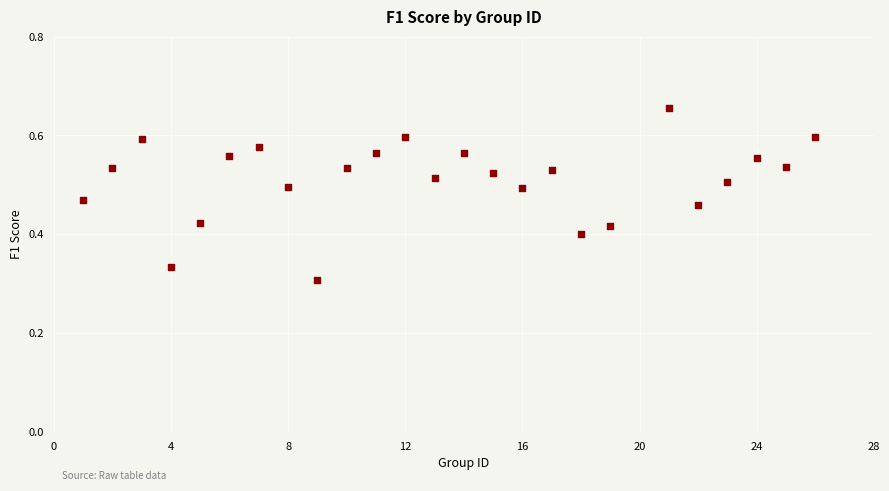

What is the range of X values (max minus min)?

25.0